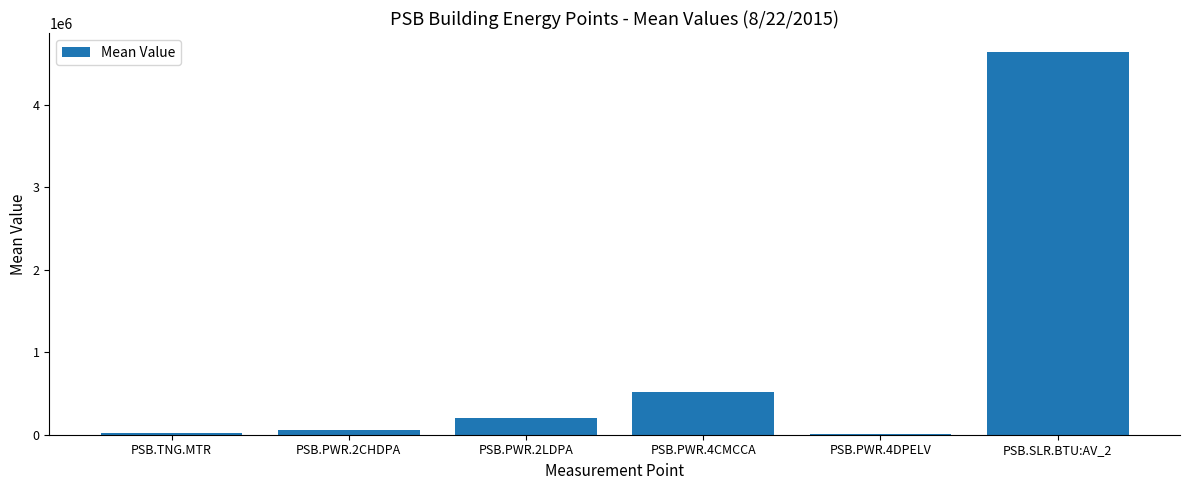

The value at PSB.PWR.4CMCCA is 265563.2. True or false?

False